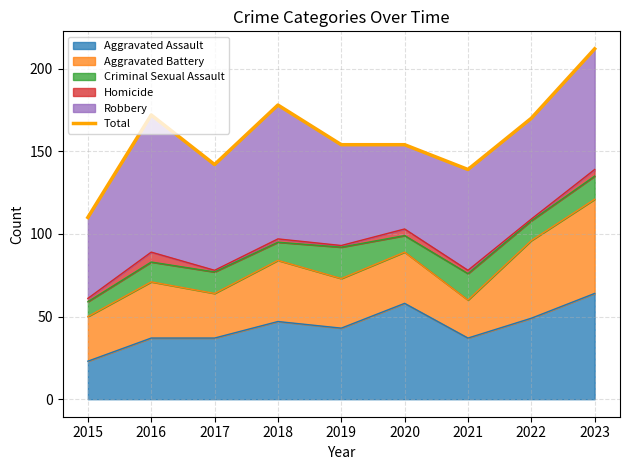

The chart shows a value of 178 at 2018. True or false?

True